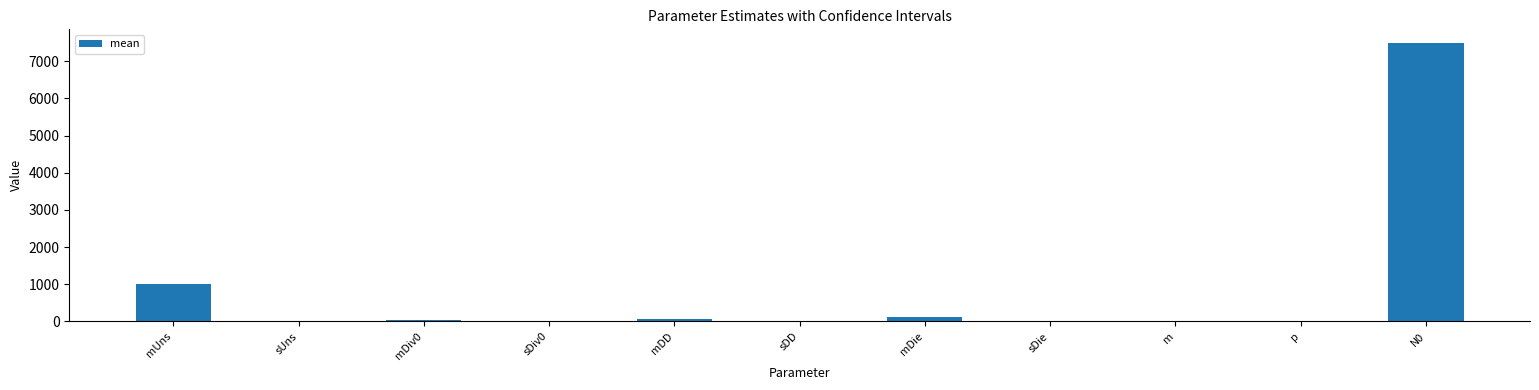

Are the bars horizontal?

No